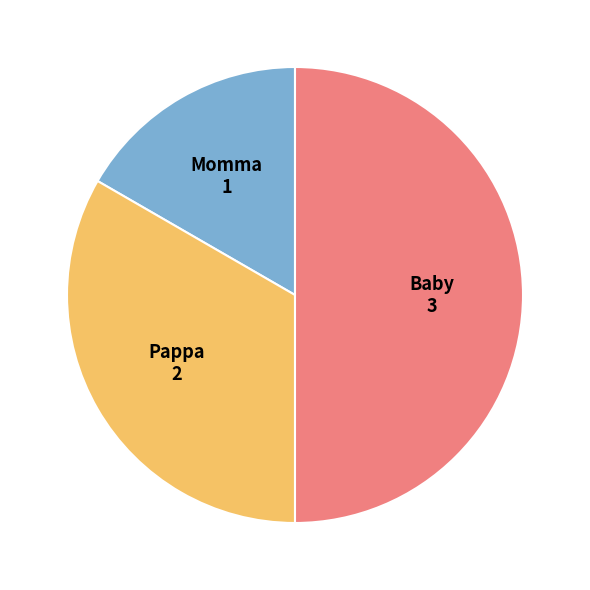

Between Momma and Pappa, which is larger?

Pappa